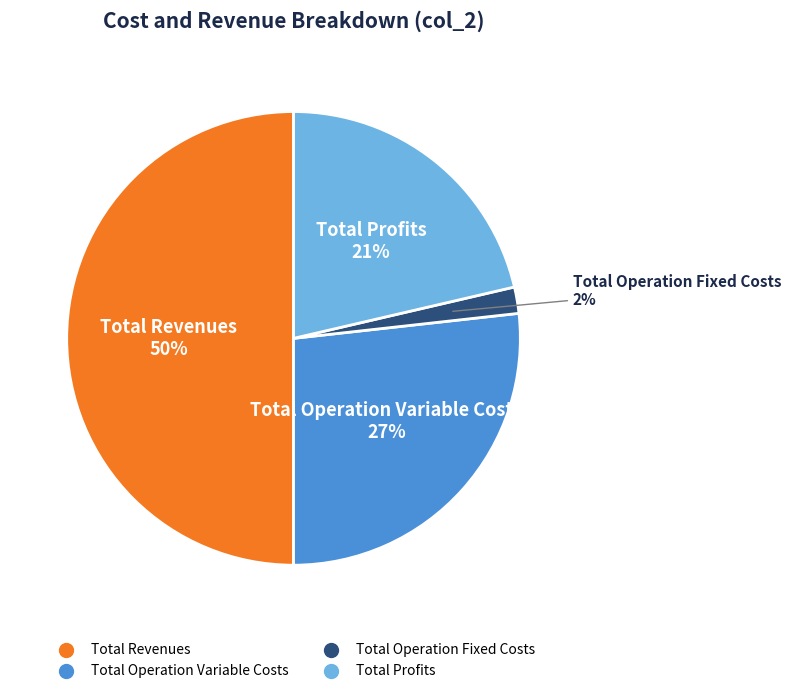

To the nearest percent, what is the average slice percentage?

25%